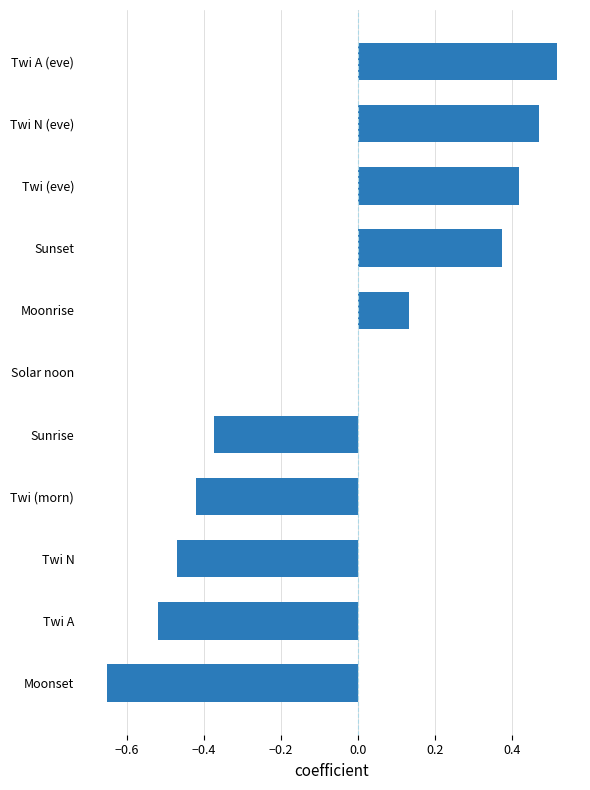

At which category does the chart reach its peak across all series?

Twi A (eve)